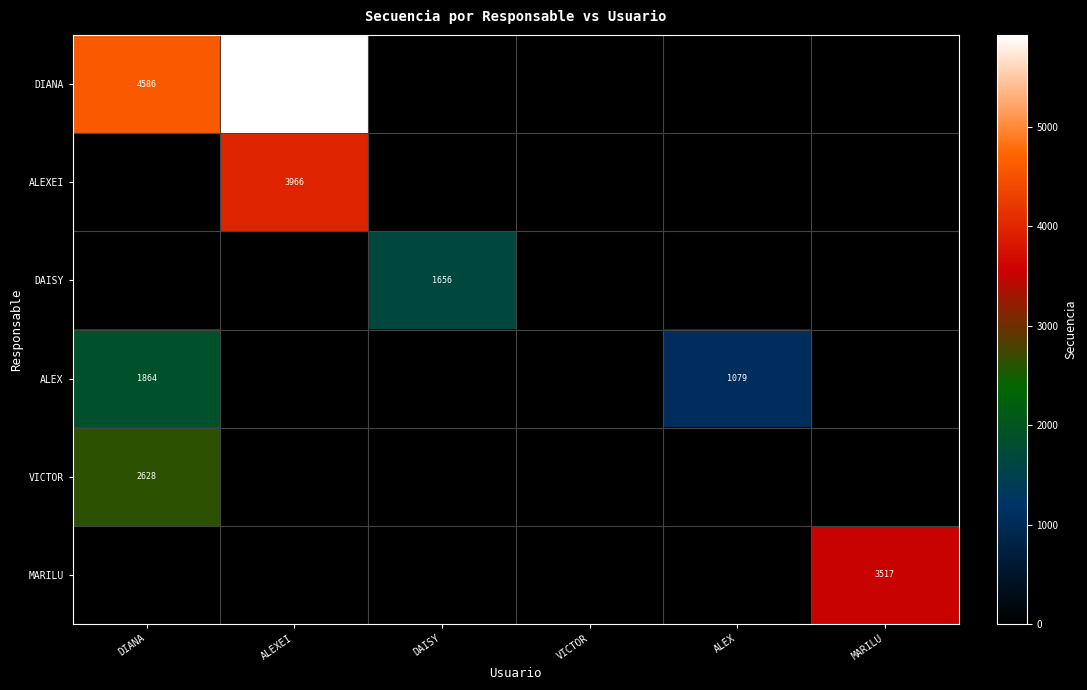

Count the number of data series in this chart.

6